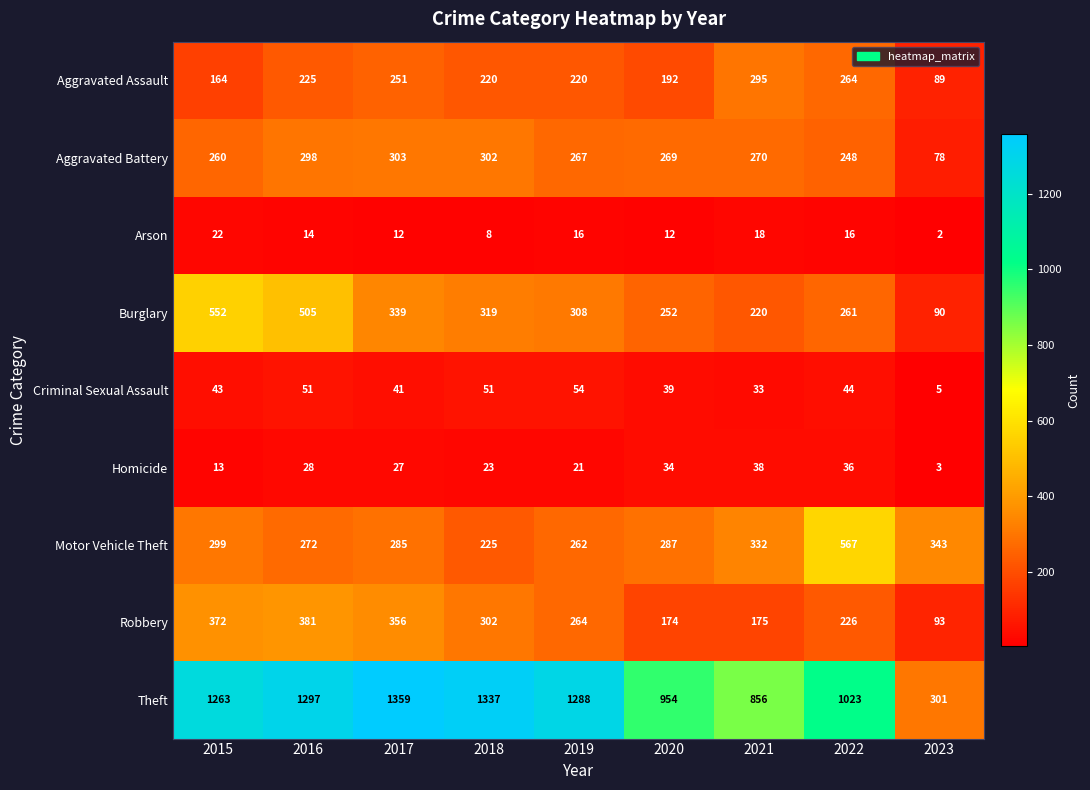

What is the average value of the Arson series?

13